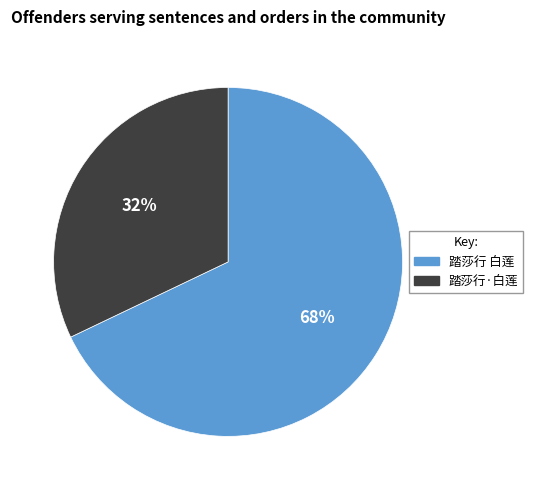

How many slices are in this pie chart?

2